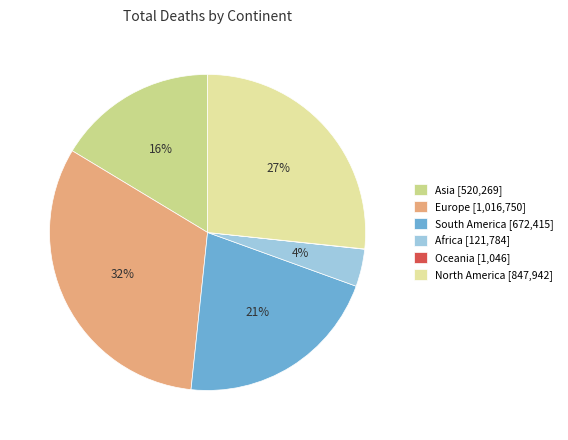

True or false: Europe accounts for 32% of the total.

True